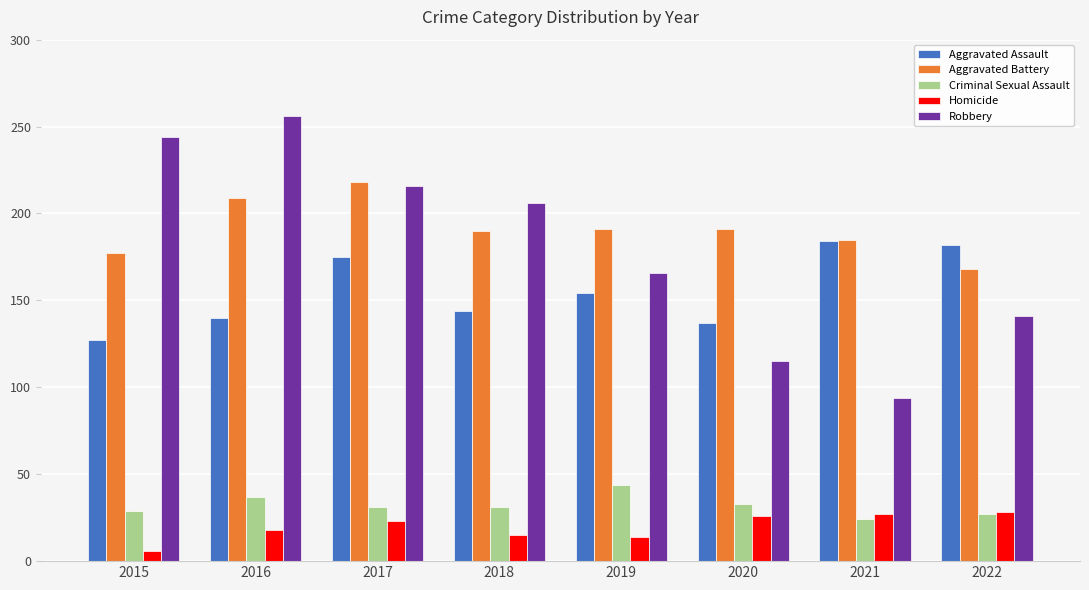

Is the value of Homicide at 2017 greater than the value of Criminal Sexual Assault at 2019?

No